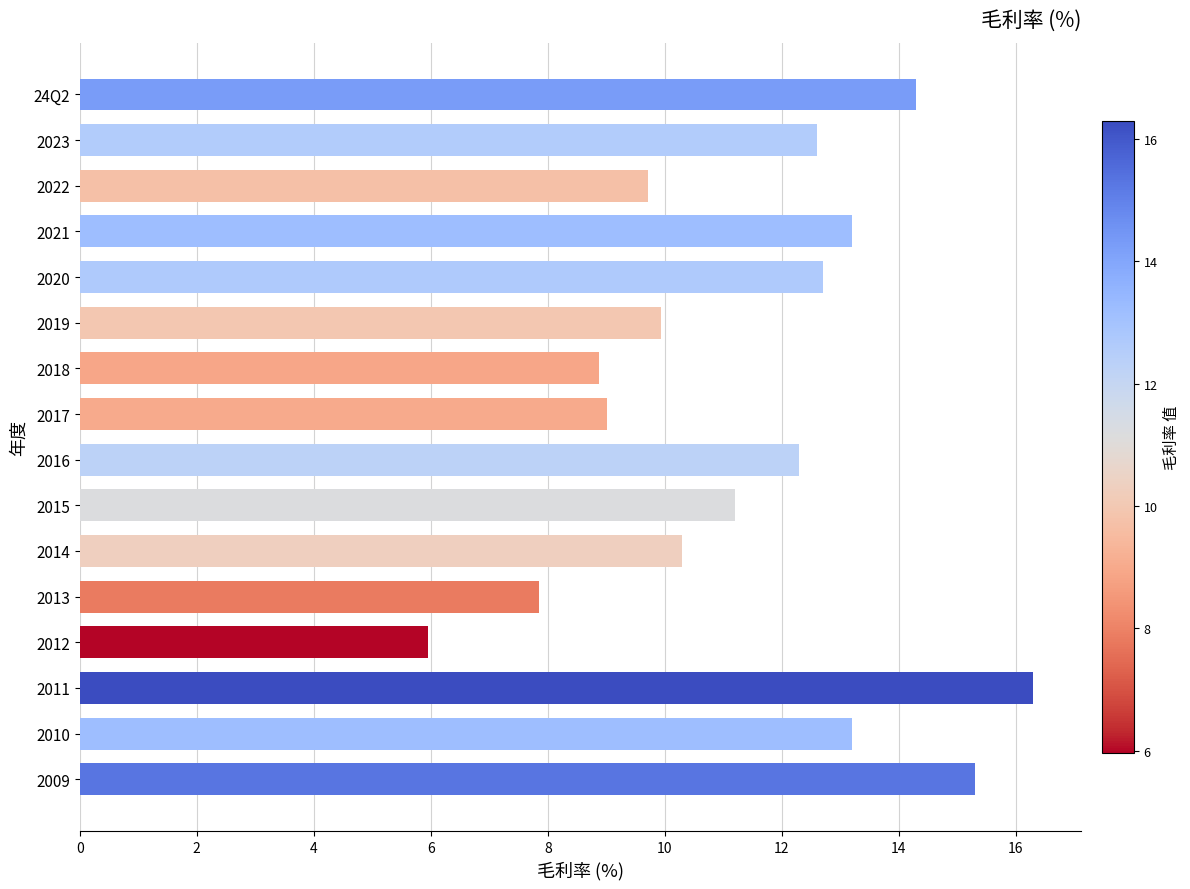

What is the greatest value displayed?

16.3